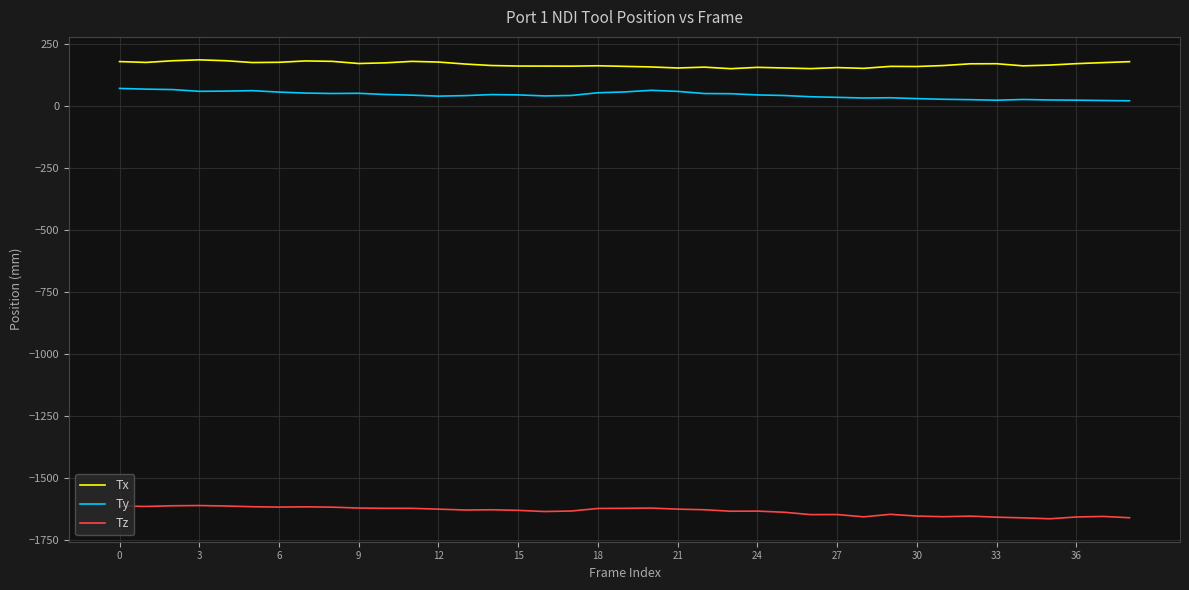

Is this an area chart (filled region under the line)?

No